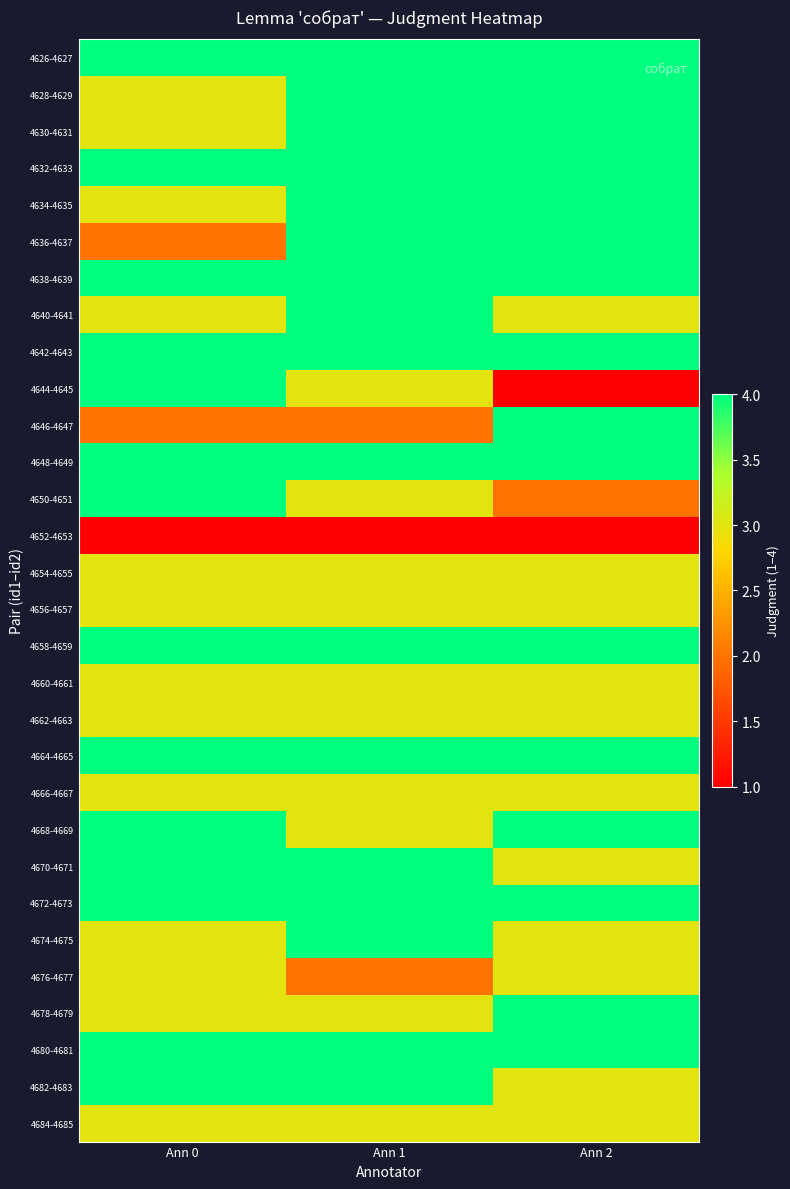

At which category is the sum across all series the highest?

Ann 1